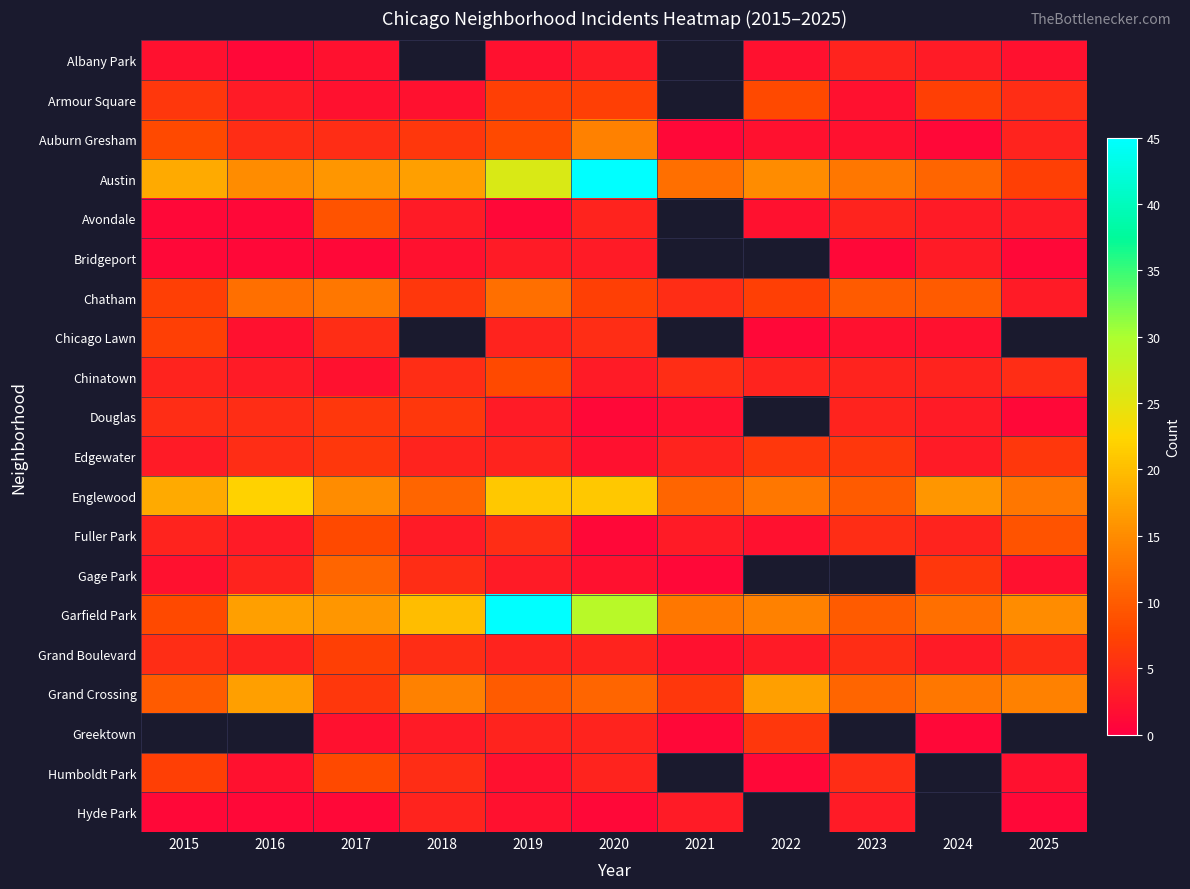

At which category is the sum across all series the highest?

2019